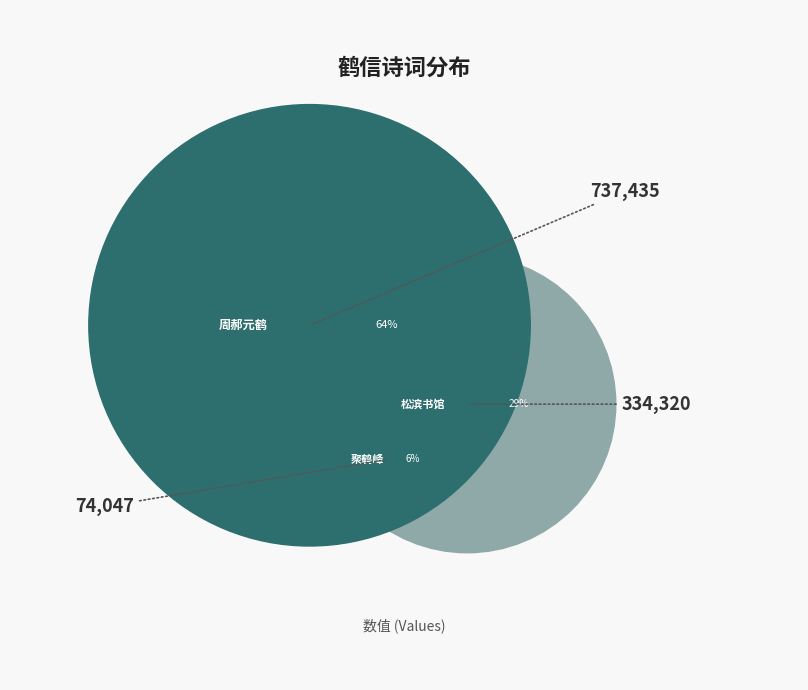

How much of the chart is everything except 周郝元鹤信江二丈访孙山人?

35.6%